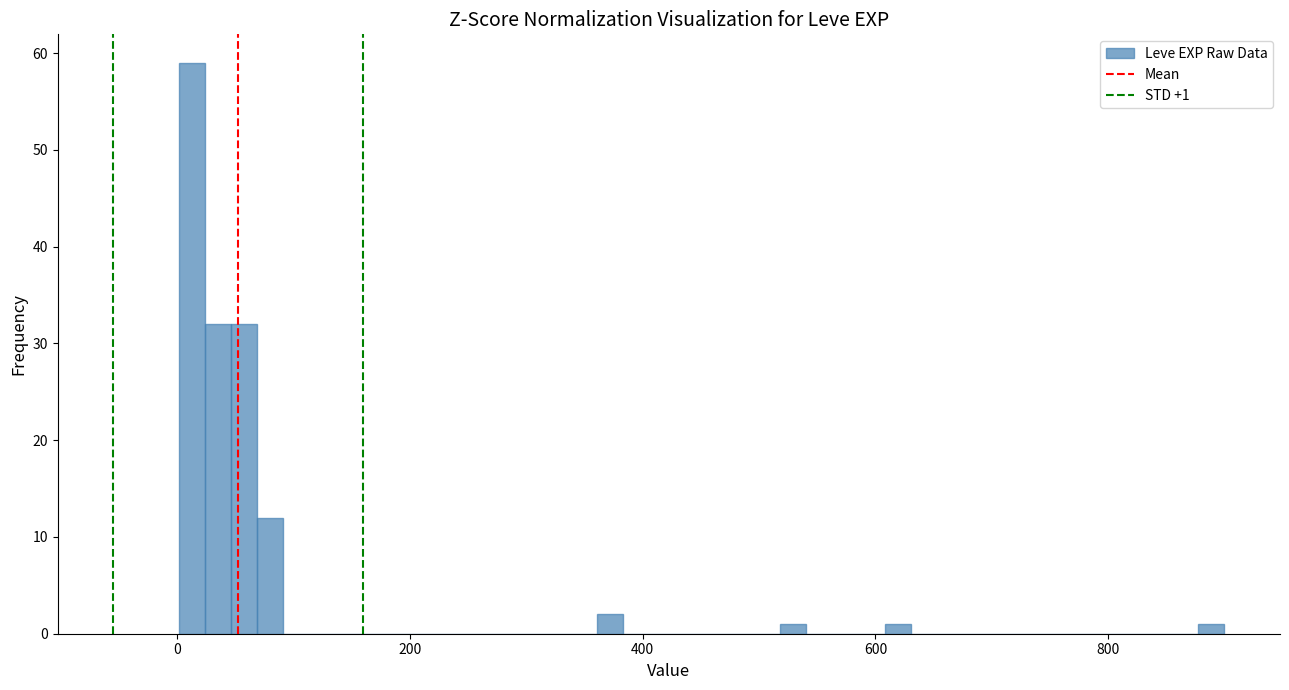

Around what value on the x-axis is the tallest bar? Give the approximate position of its centre, as read against the axis.

20